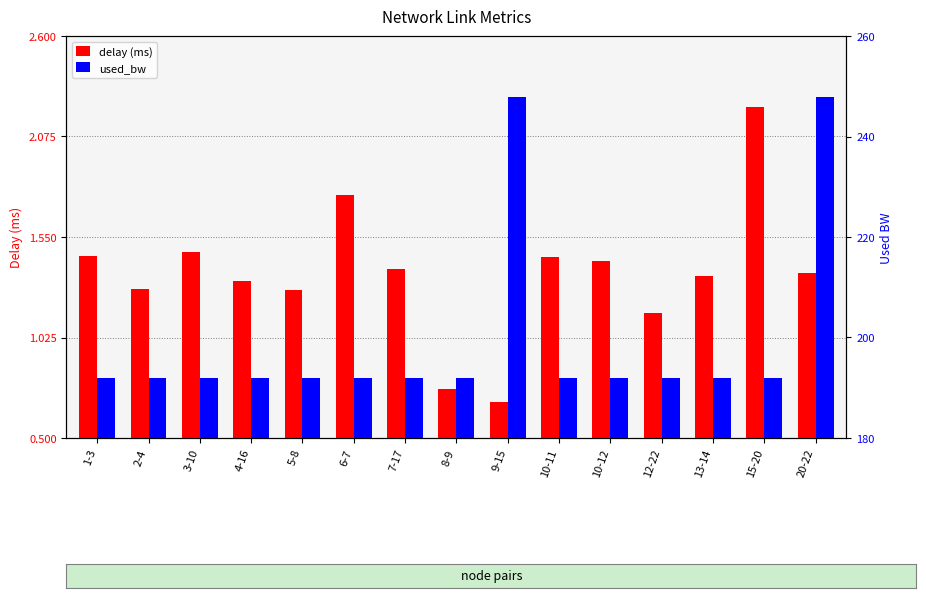

Is it true that delay equals 1.2 at 9-15?

False